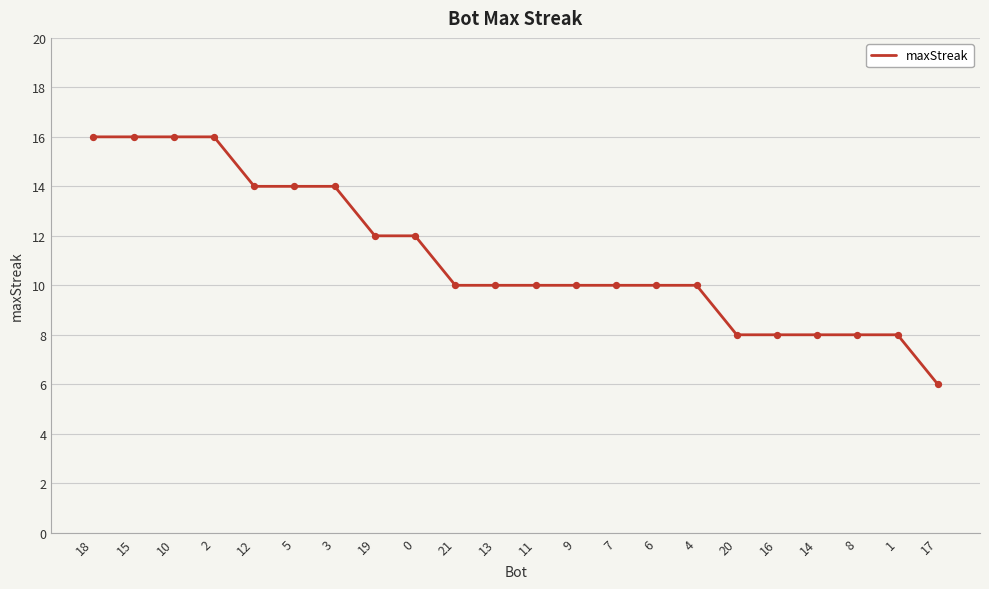

What is the change in value from 7 to 14?

-2